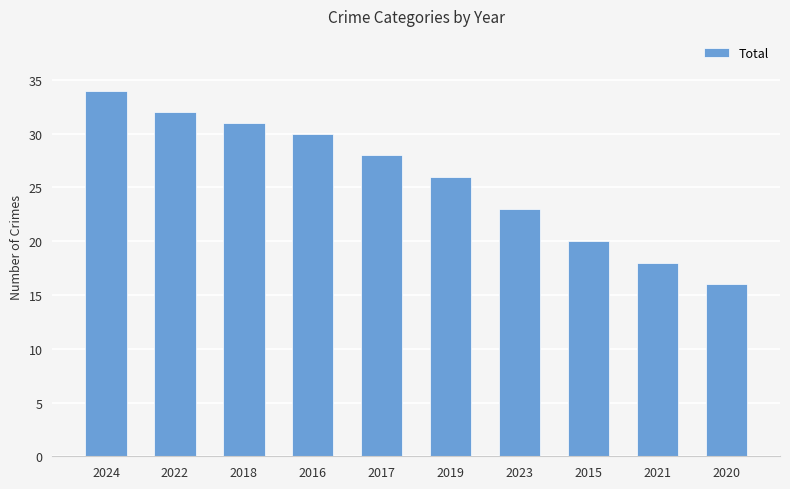

What is the label of the 8th bar from the left?

2015